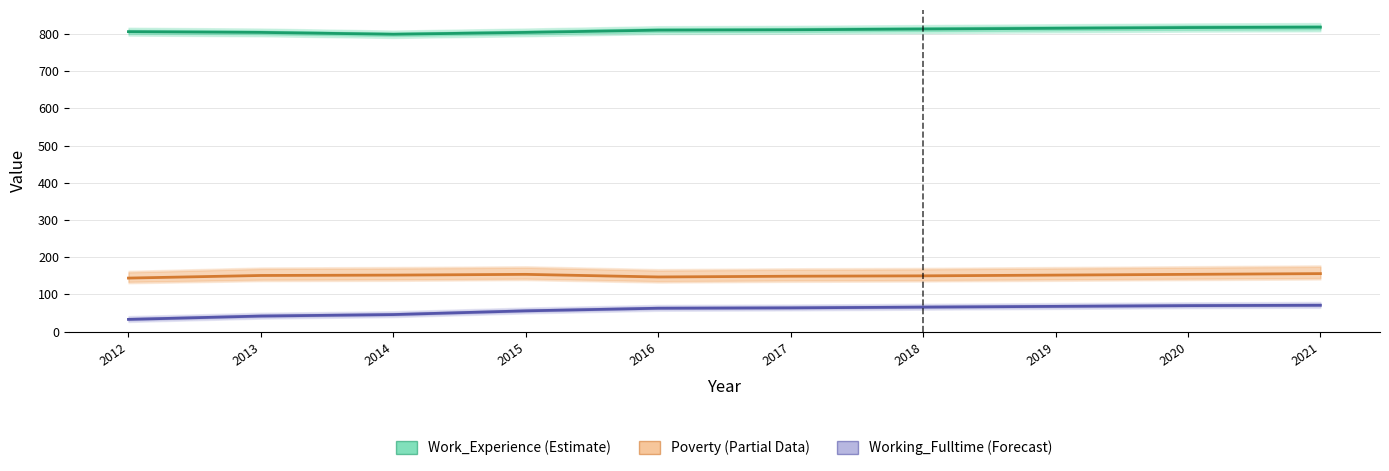

How many interior local peaks does the Poverty series have?

1